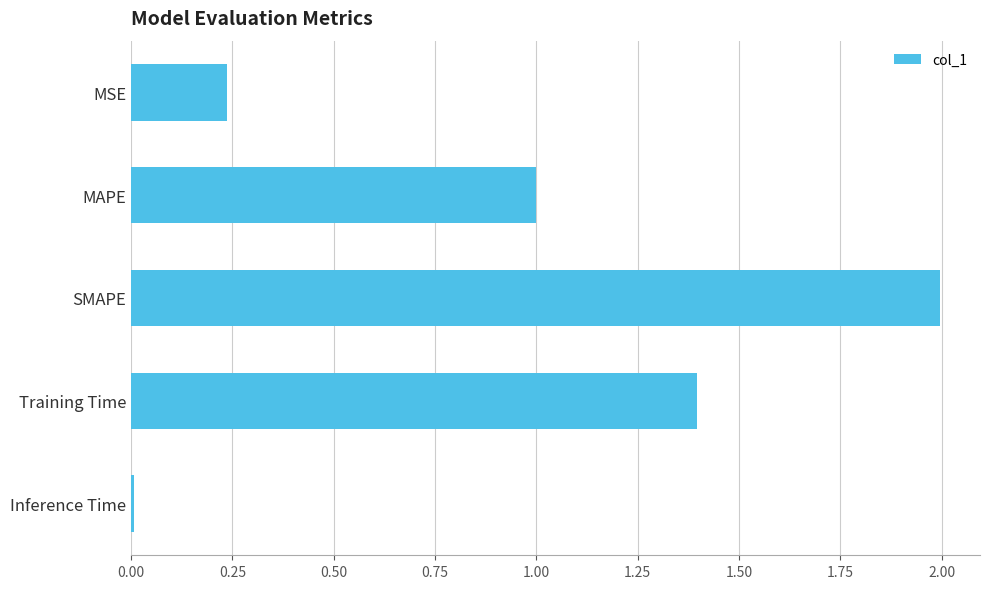

List the labels in order of value, largest first.

SMAPE, Training Time, MAPE, MSE, Inference Time